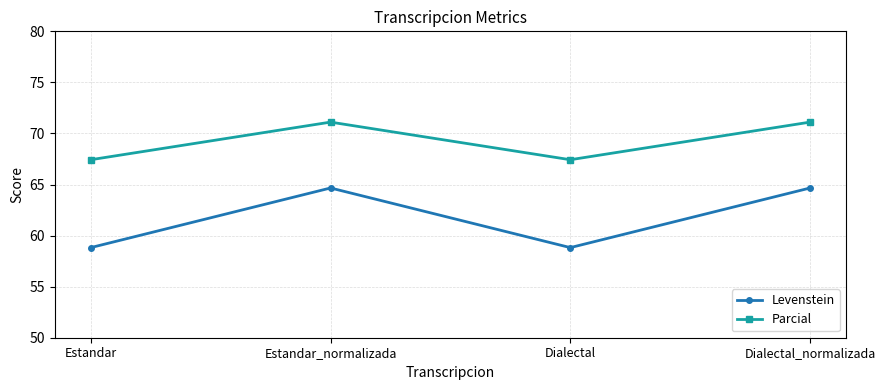

What is the greatest value displayed?

71.1